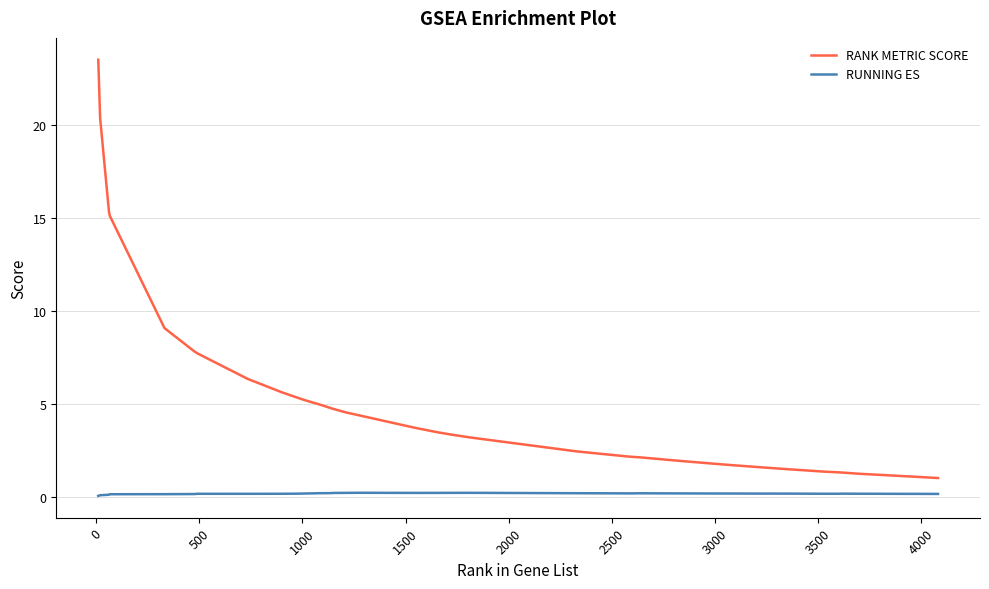

What is the sum of all RANK METRIC SCORE values?

193.5